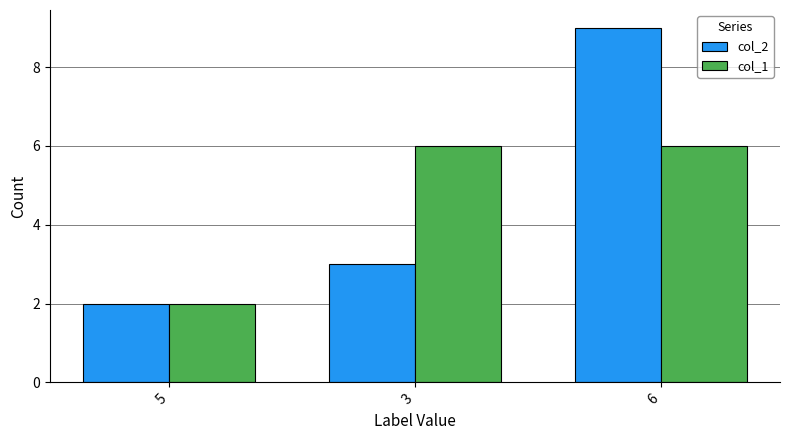

What is the difference between the second highest and minimum values in the col_1 series?

4